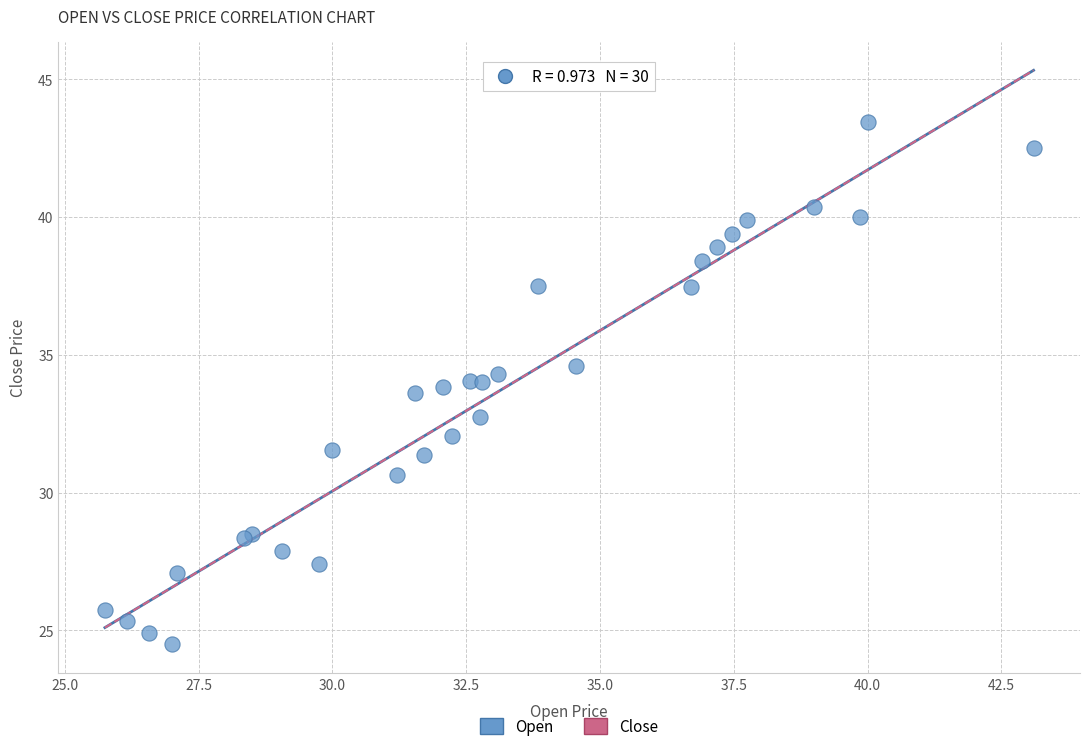

What Y value in the scatter plot is closest to 33?

32.8